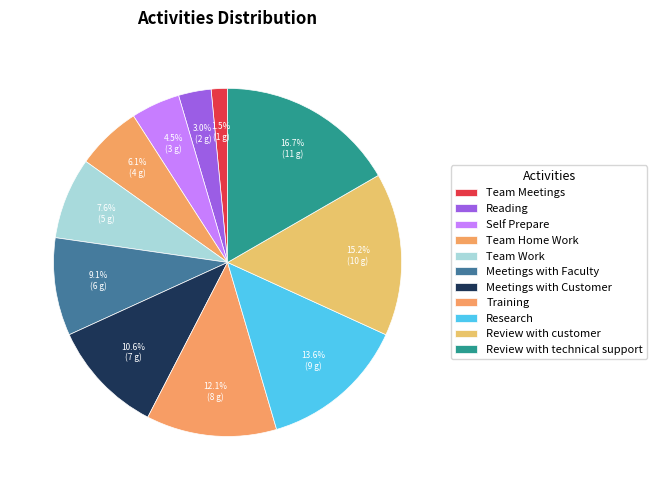

How many segments does this pie chart have?

11